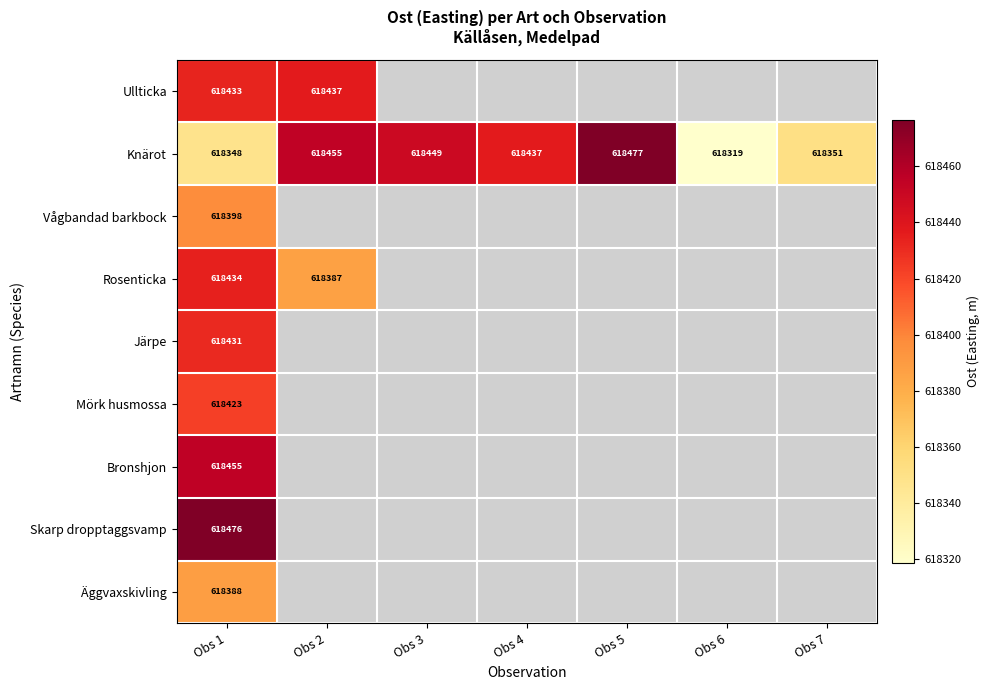

Between Obs 3 and Obs 4, which series saw the biggest shift?

Knärot